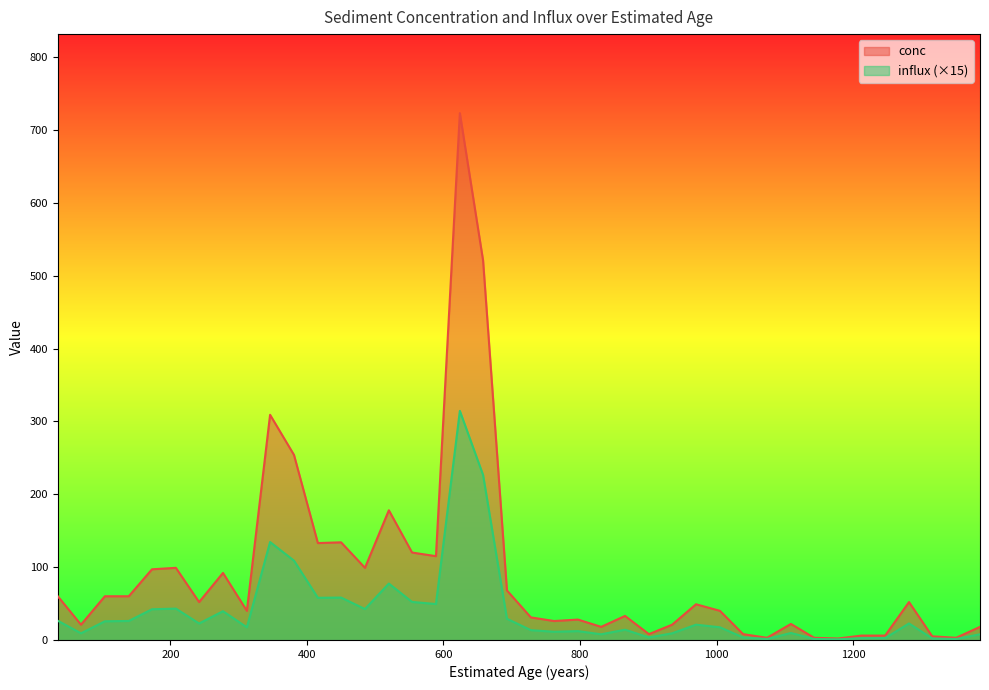

True or false: influx and conc intersect in this chart.

False